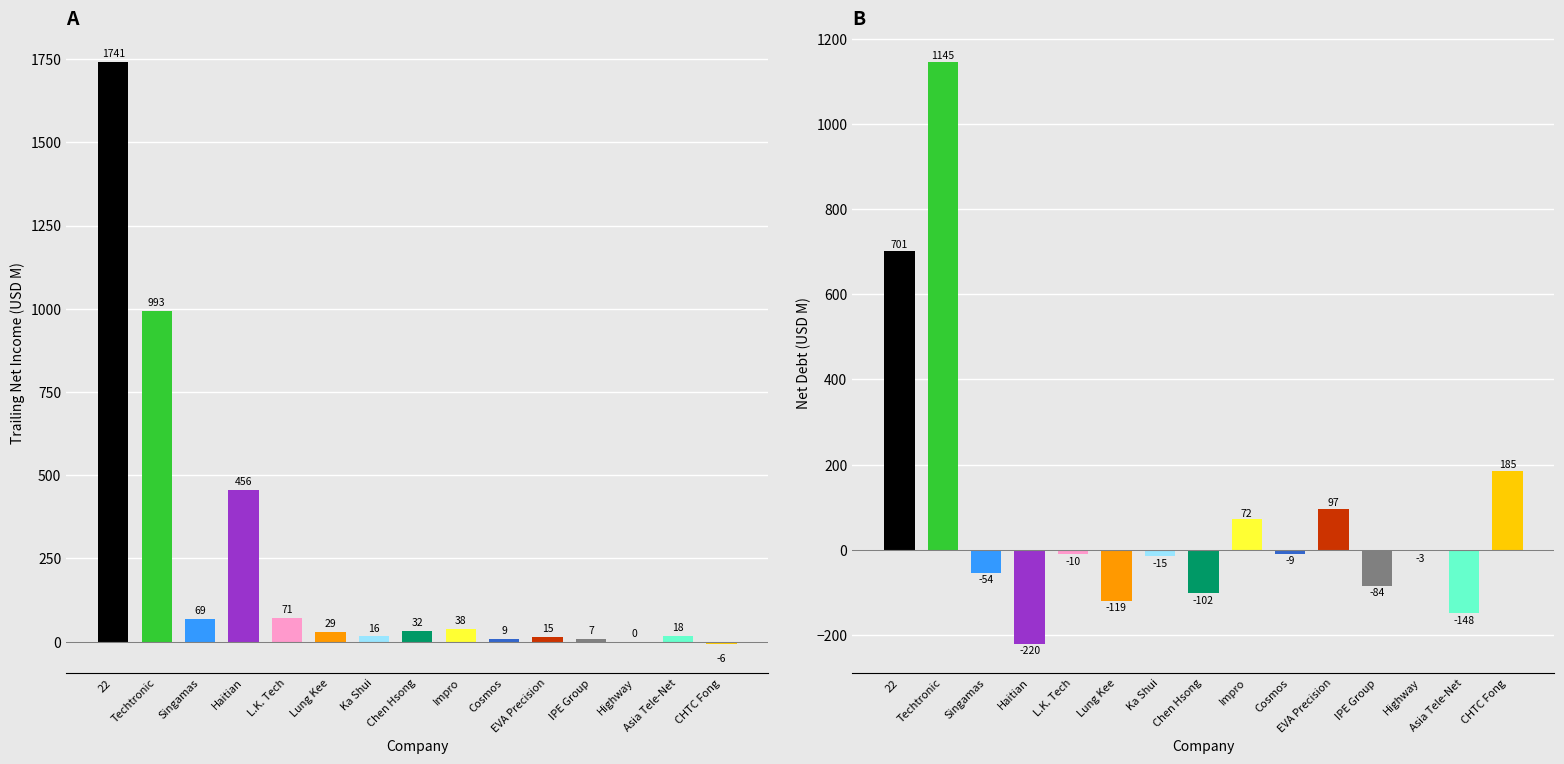

True or false: trailing_net_income has a value of 71.2 at L.K. Tech.

True